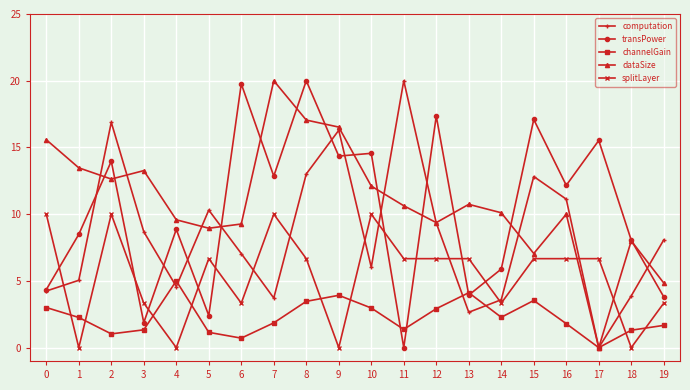

At which label is transPower closest to 10?

4